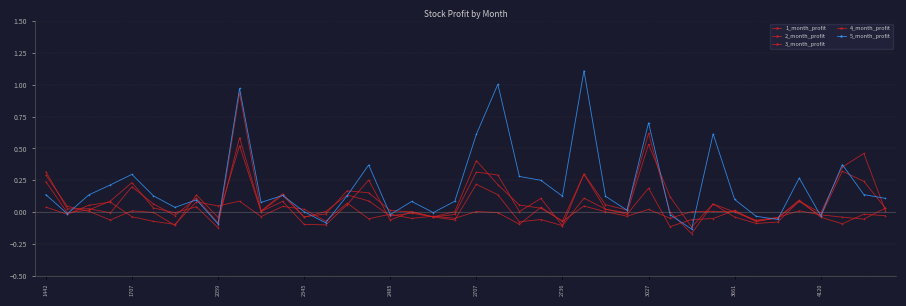

Does the chart have visible grid lines?

Yes